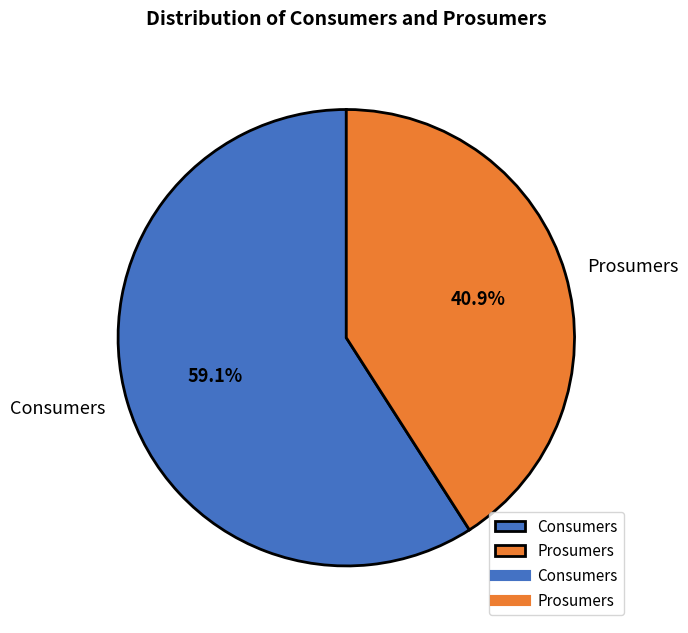

To the nearest percent, what is the difference between the Prosumers and Consumers slice percentages?

18%